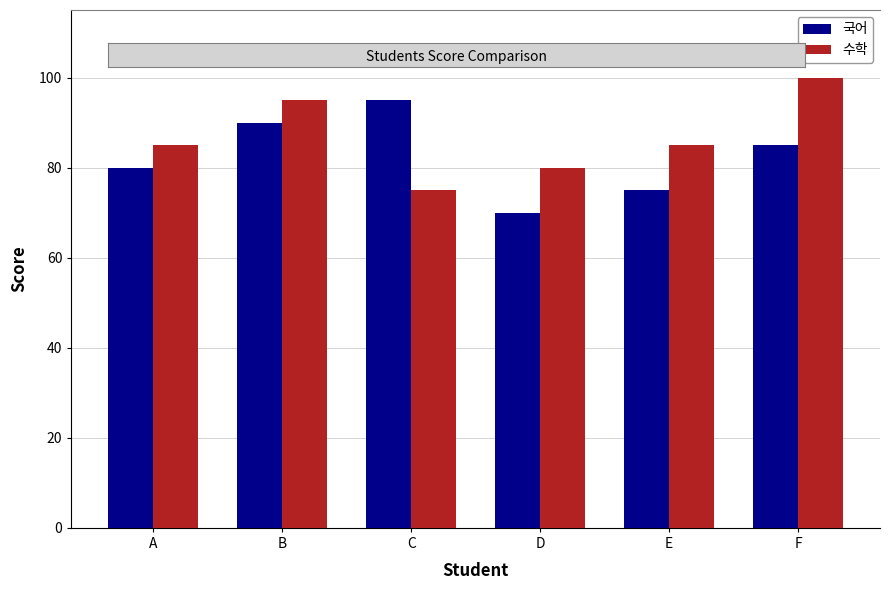

What is the average value of the 수학 series?

87